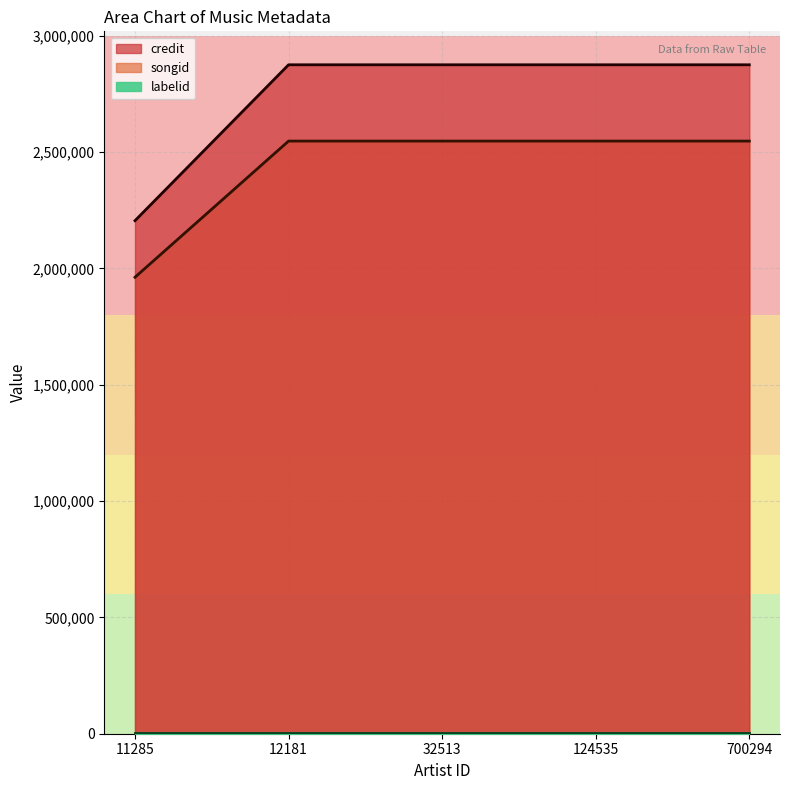

What is the difference between the highest and lowest values at 11285?

243150